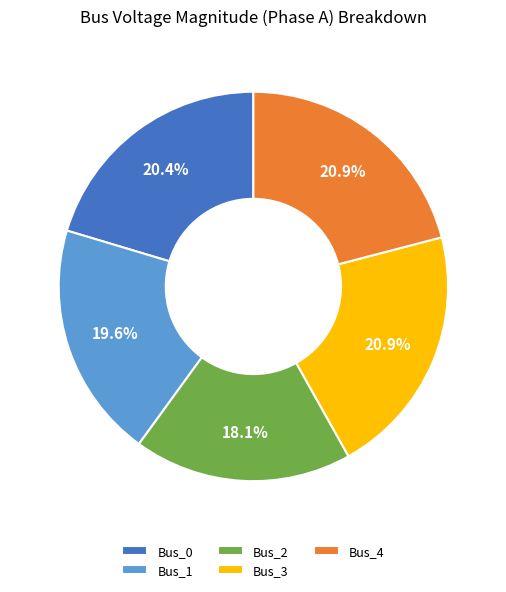

To the nearest percent, what is the combined percentage of Bus_1 and Bus_4?

41%